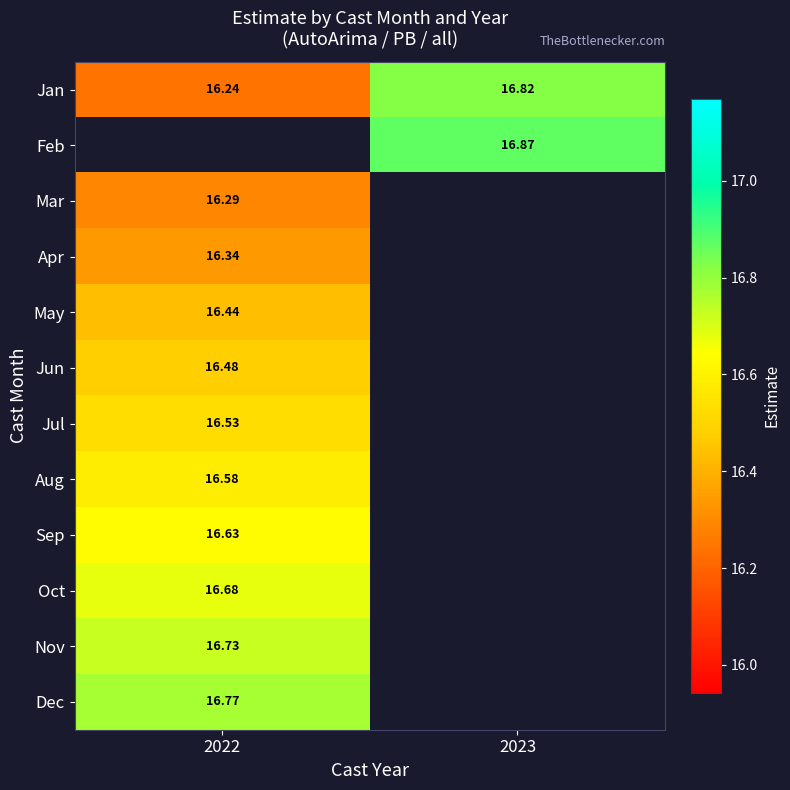

Is the value of Apr at 2022 greater than the value of Oct at 2022?

No